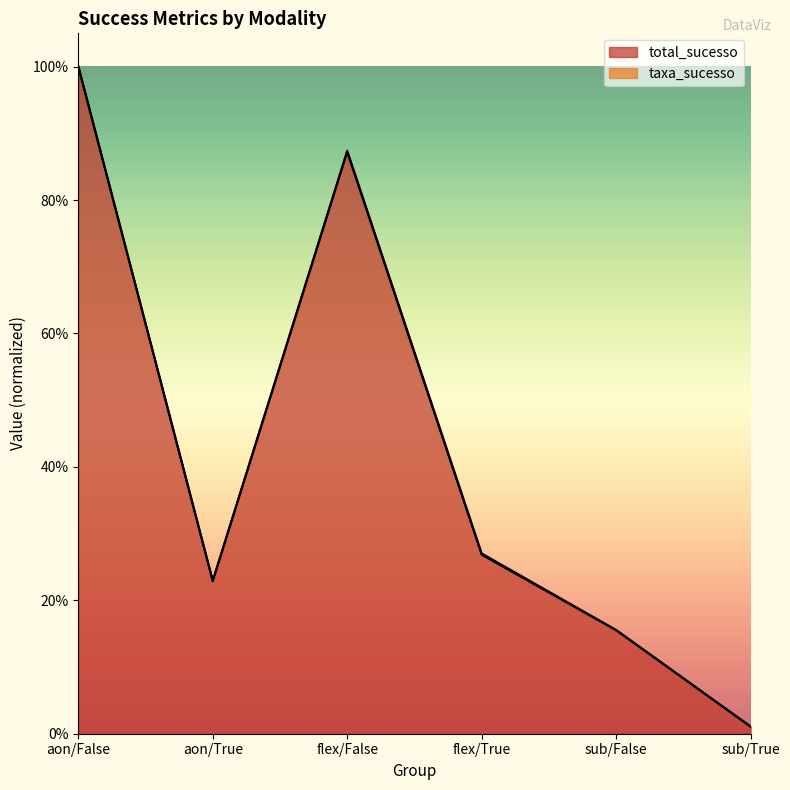

Between sub/True and sub/False, which is larger?

sub/False